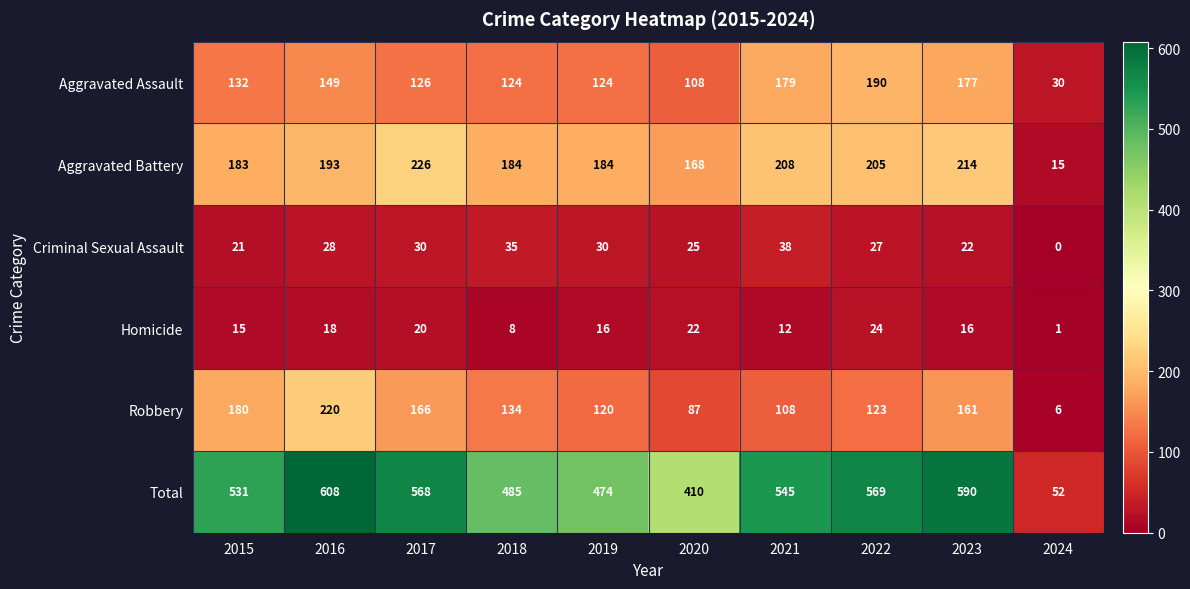

What is the difference between the maximum and minimum values in the Aggravated Assault series?

160